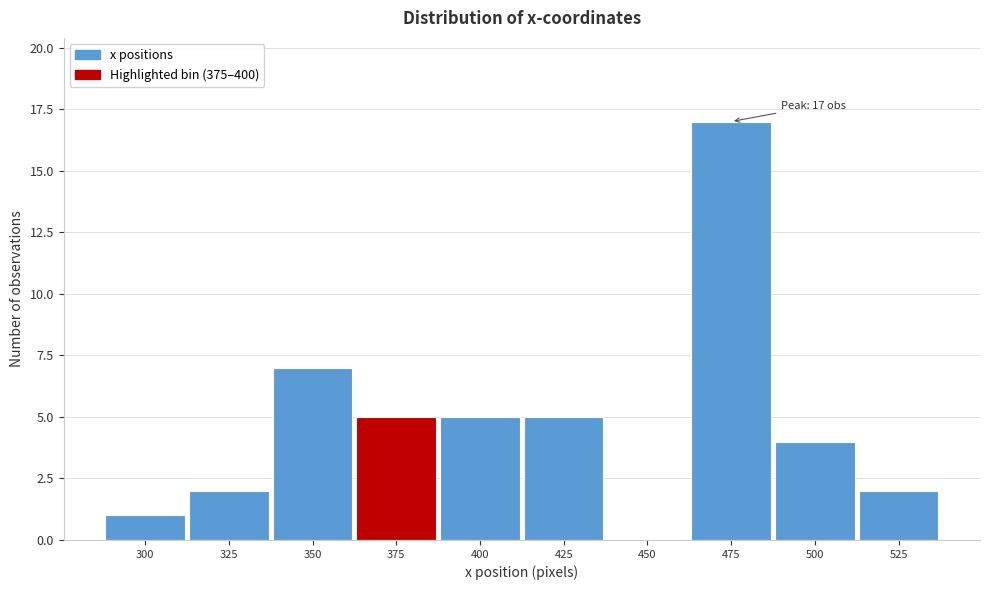

Reading left to right, what are all the values shown in this chart?

300=1	325=2	350=7	375=5	400=5	425=5	450=0	475=17	500=4	525=2